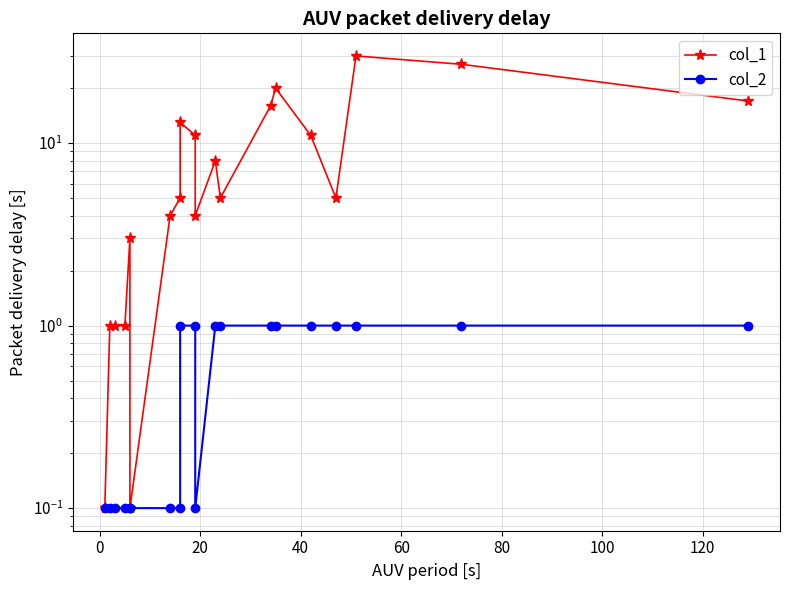

What are all the series names shown in the legend?

col_1, col_2